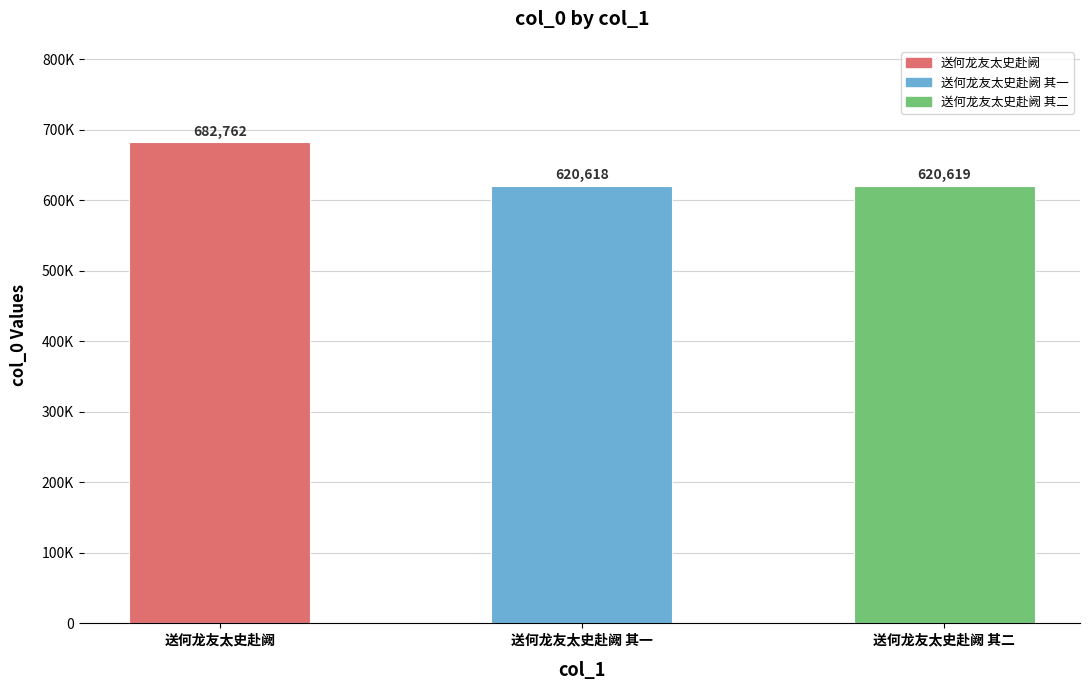

Are the bars horizontal?

No